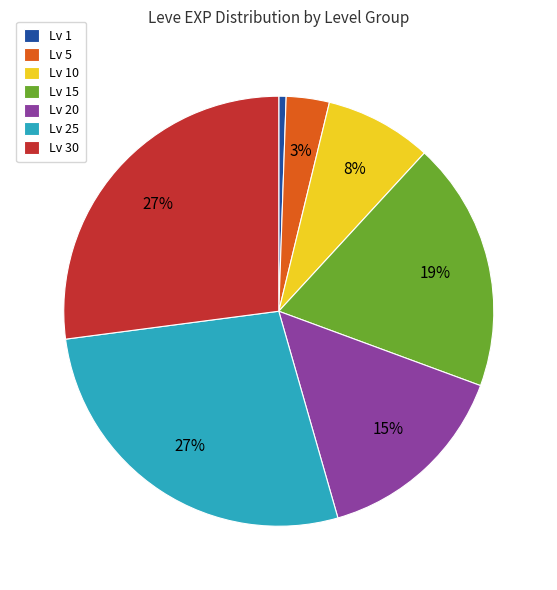

Combined, do Lv 25 and Lv 30 account for over 50%?

Yes